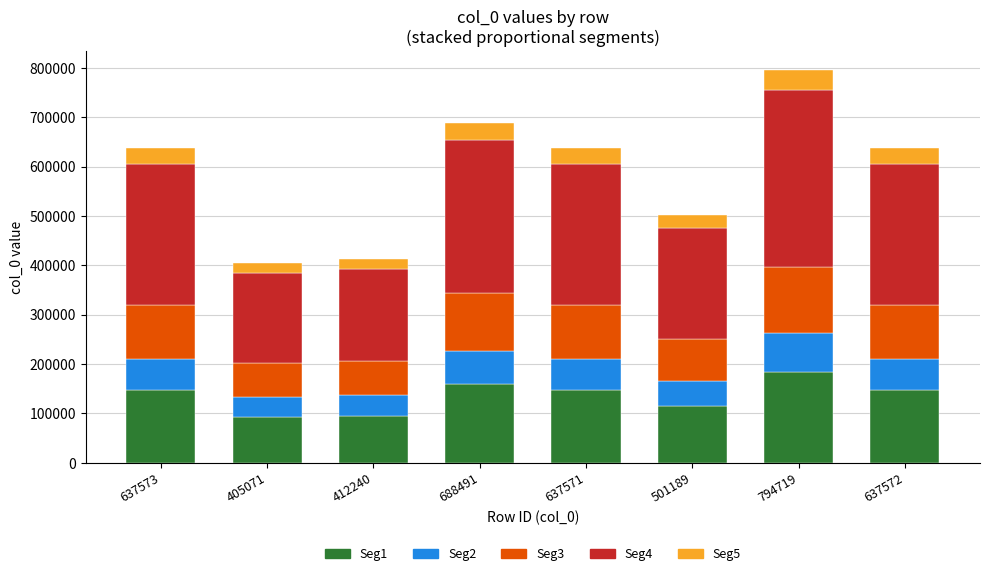

Are the bars grouped side by side (vs. stacked)?

No